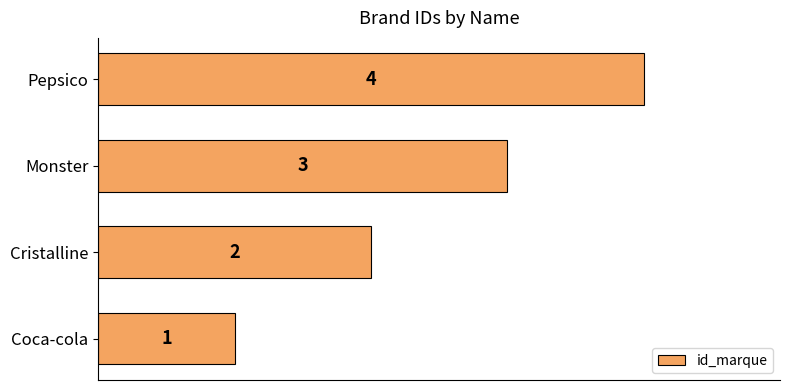

What is the difference between the maximum and minimum values?

3